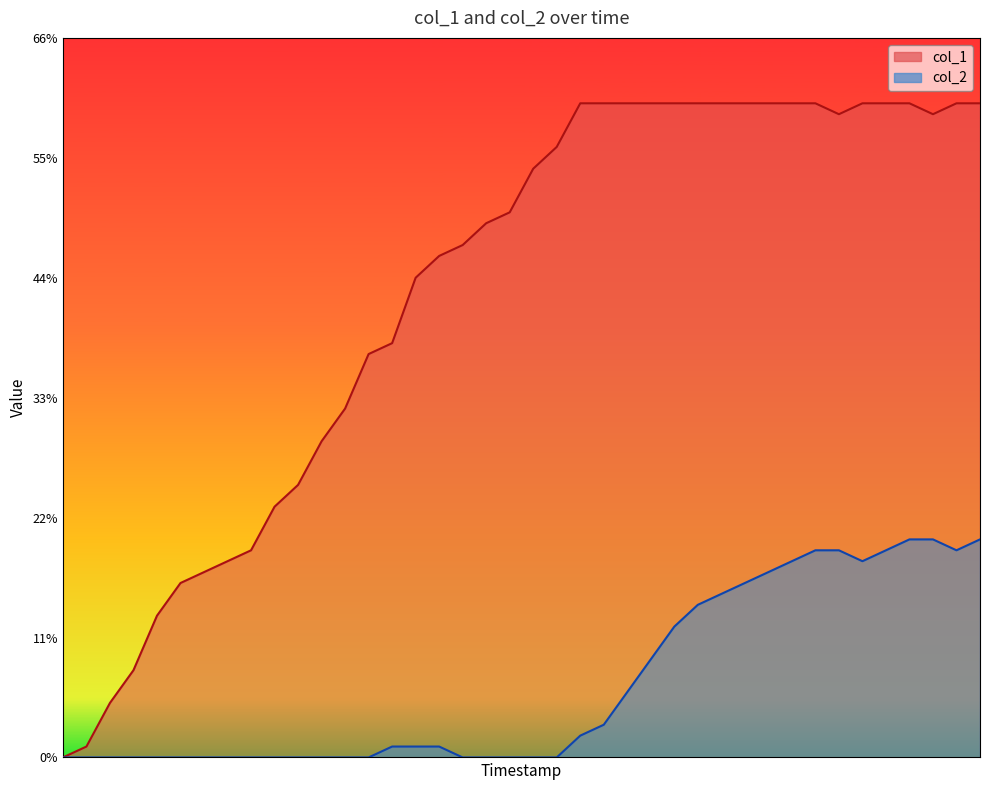

True or false: col_2 and col_1 intersect in this chart.

False